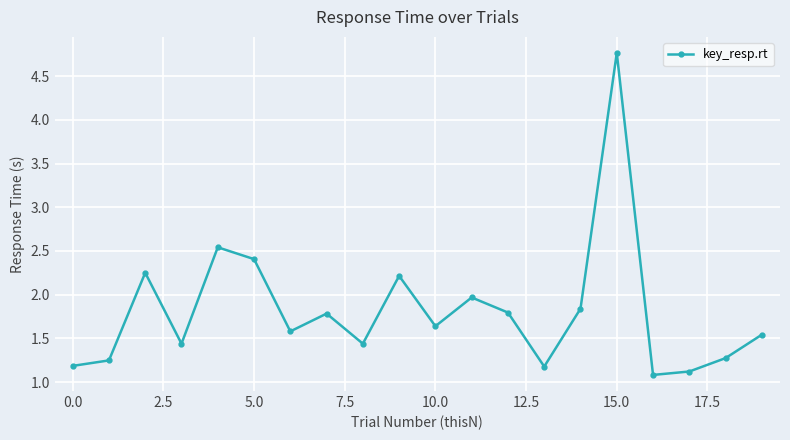

What is the smallest value displayed?

1.1